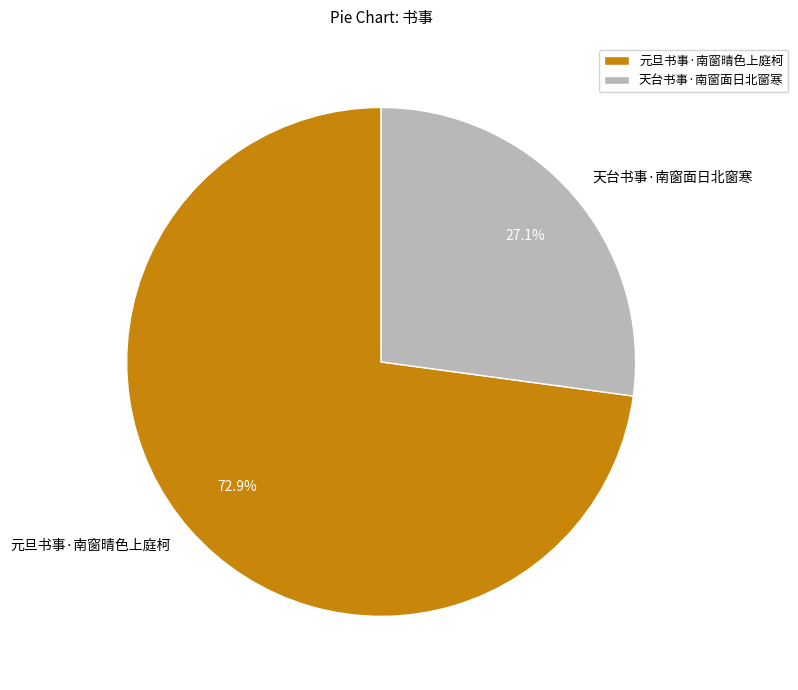

How many segments does this pie chart have?

2